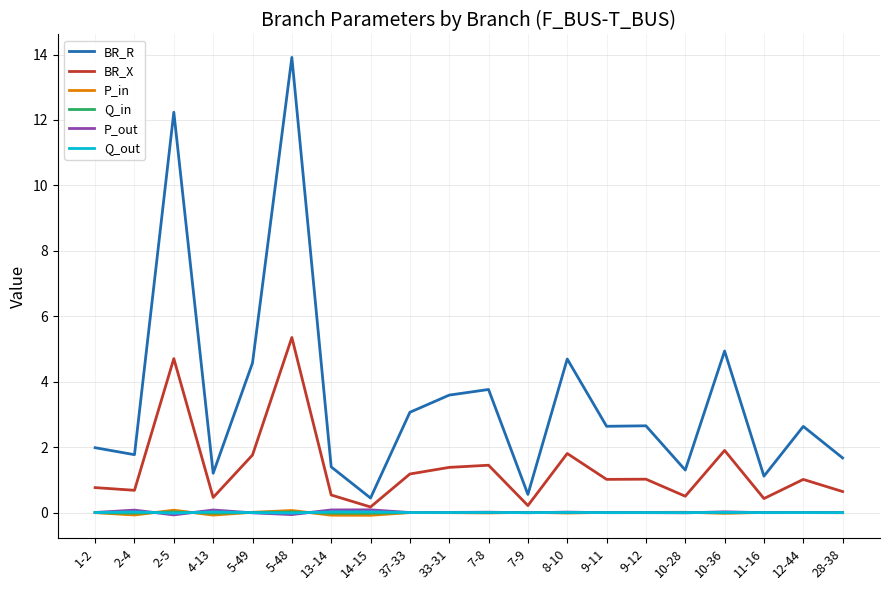

How many series are shown in this chart?

6